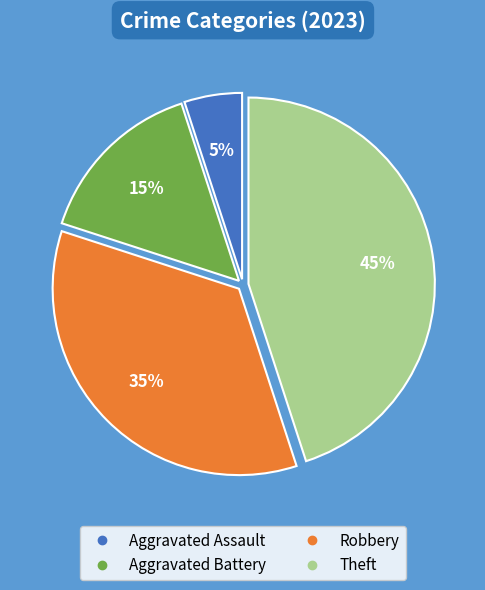

Rank the categories by value from lowest to highest.

Aggravated Assault, Aggravated Battery, Robbery, Theft